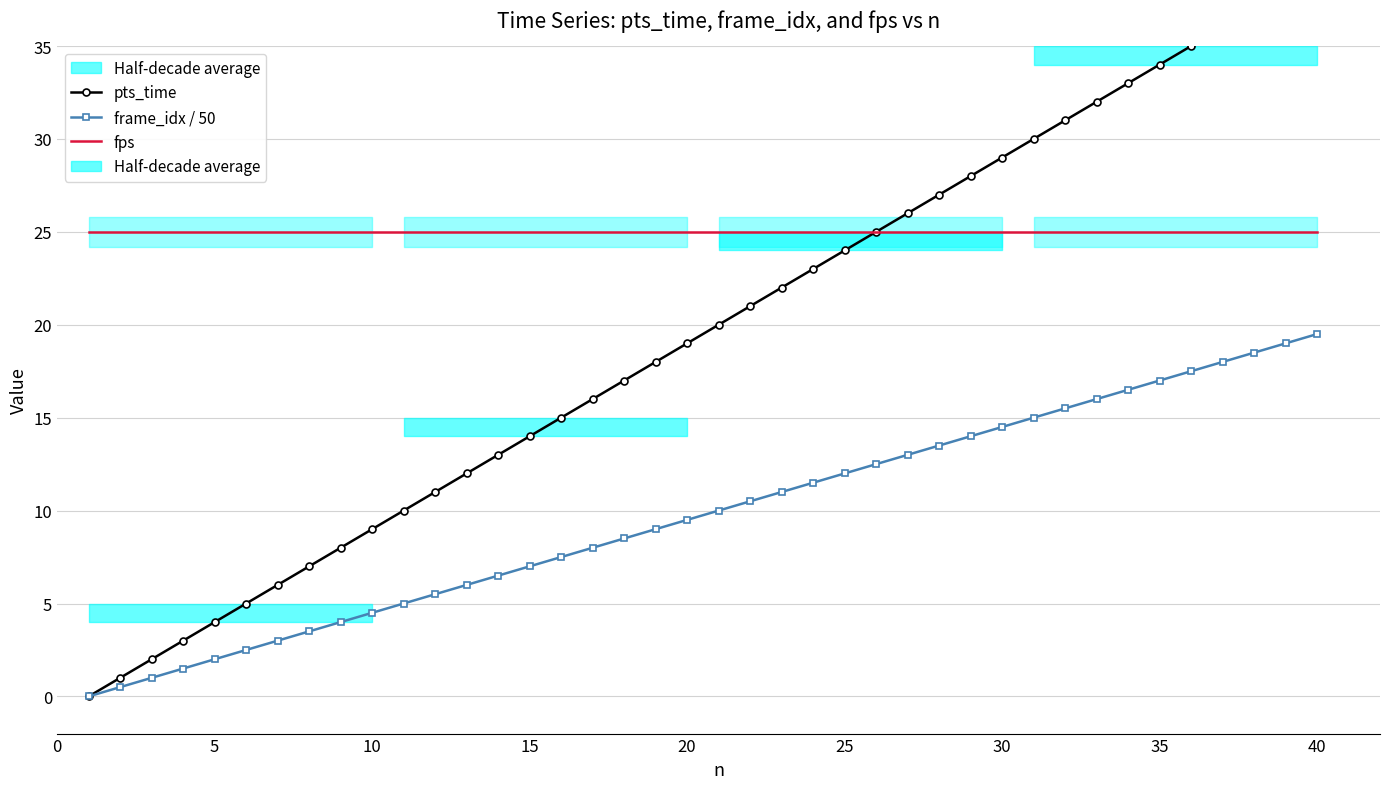

True or false: fps and pts_time intersect in this chart.

False